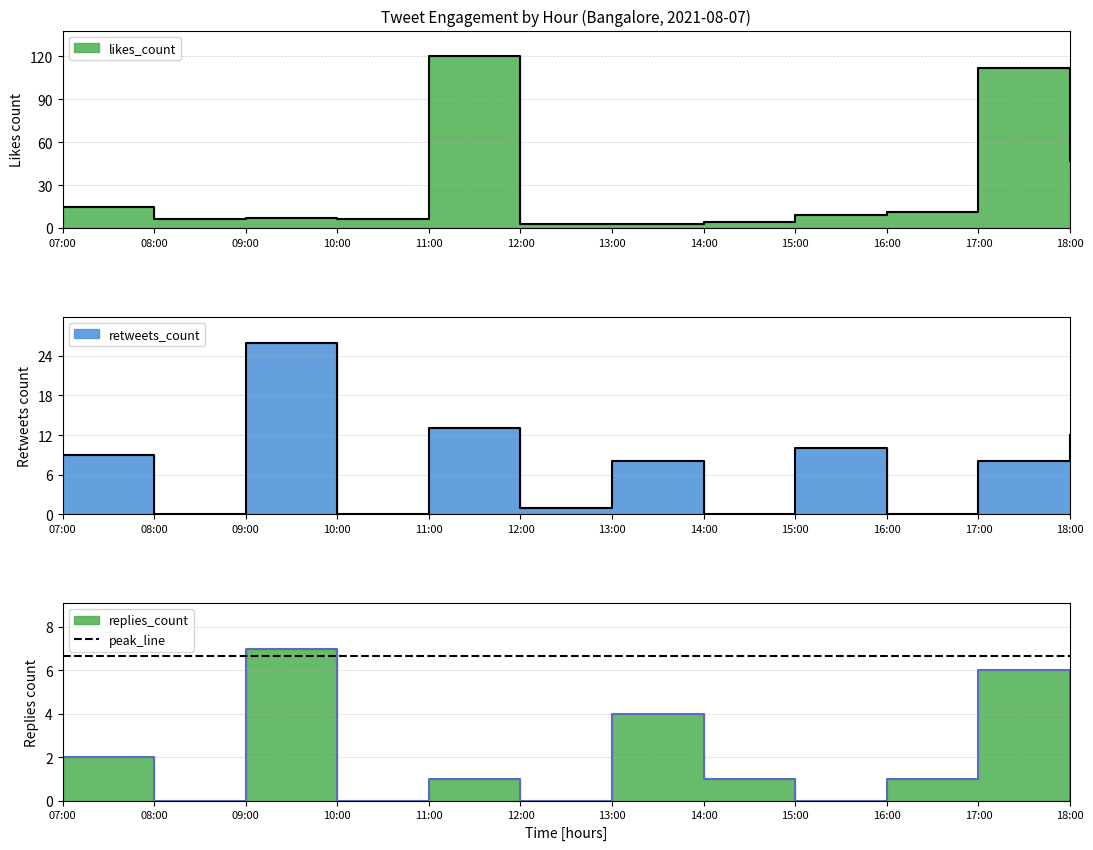

How many lines are shown in the chart?

3